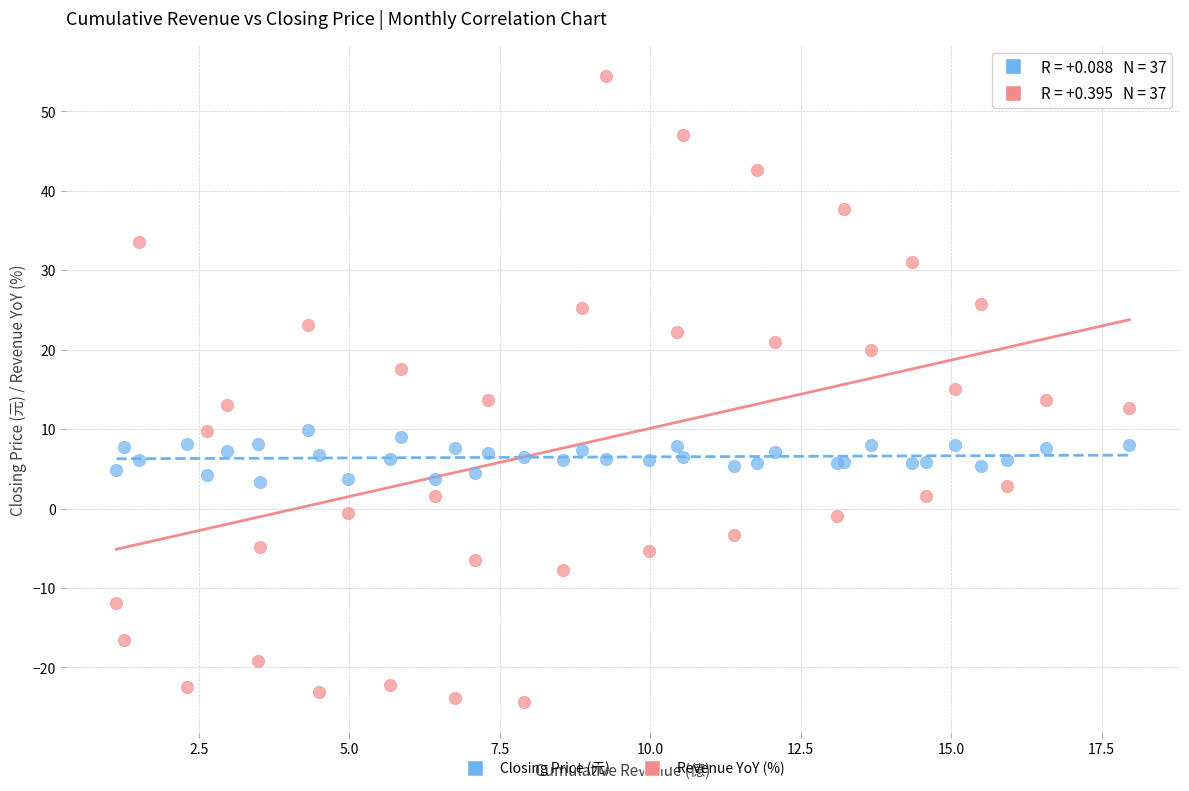

Which series reaches the maximum Y coordinate?

Revenue YoY (%)